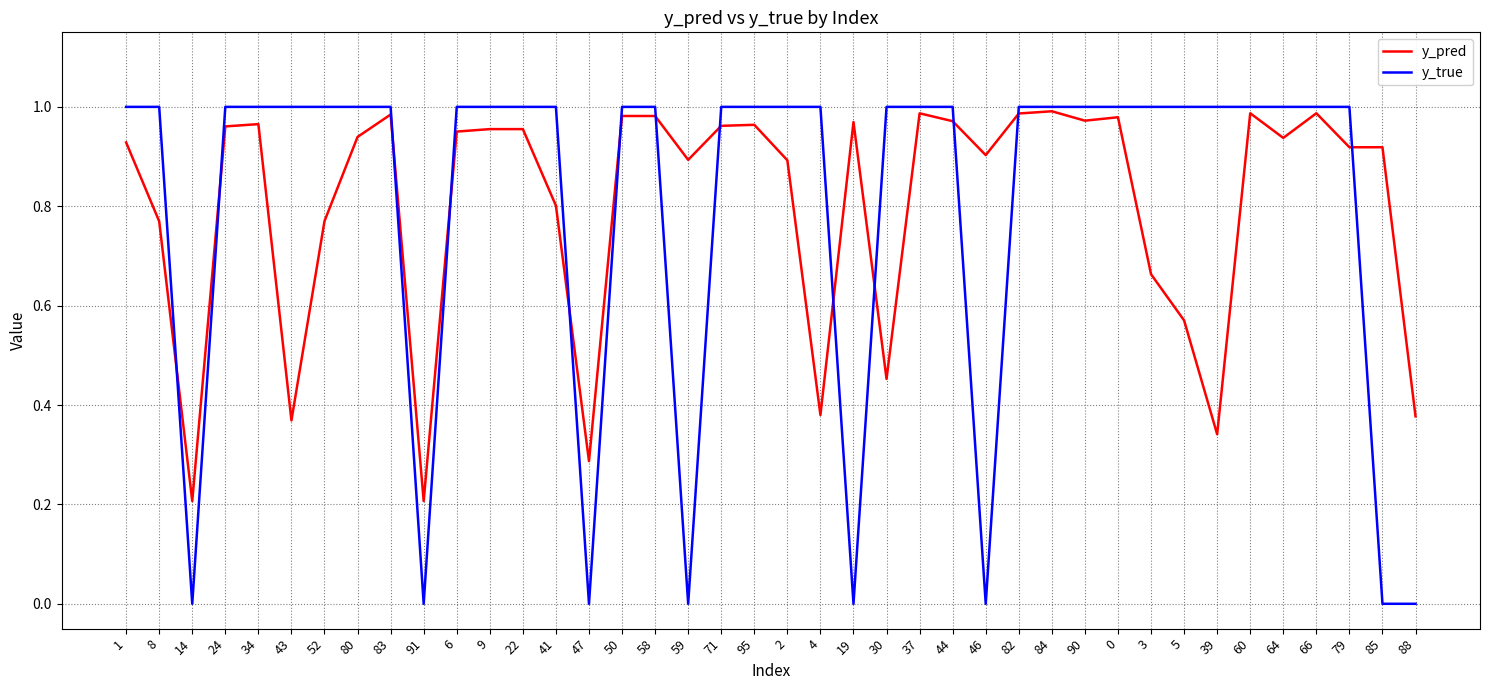

The value of y_pred at 8 is 0.8. True or false?

True